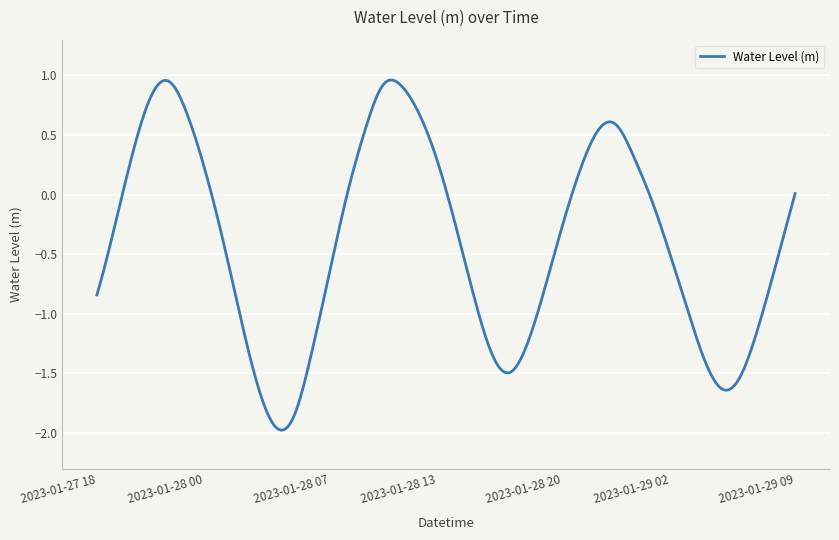

What is the difference between the maximum and minimum values?

2.9